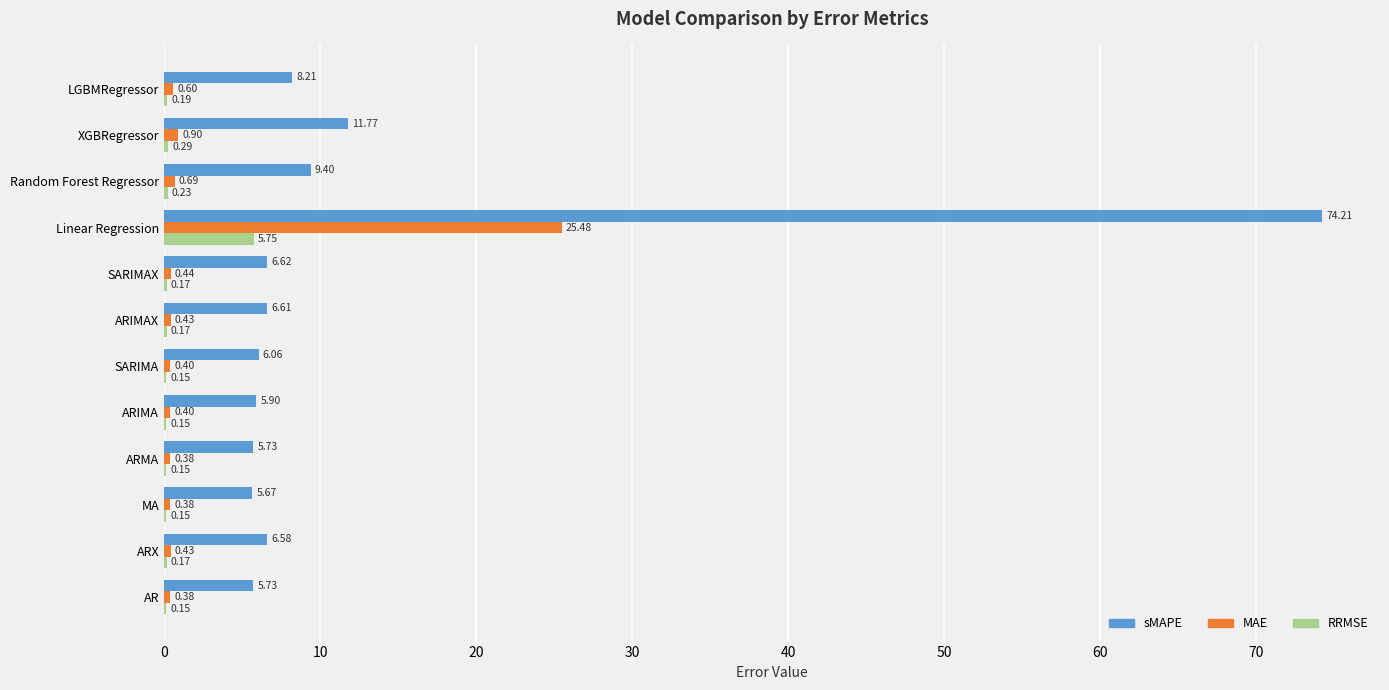

Is the value of sMAPE at XGBRegressor greater than the value of RRMSE at Random Forest Regressor?

Yes